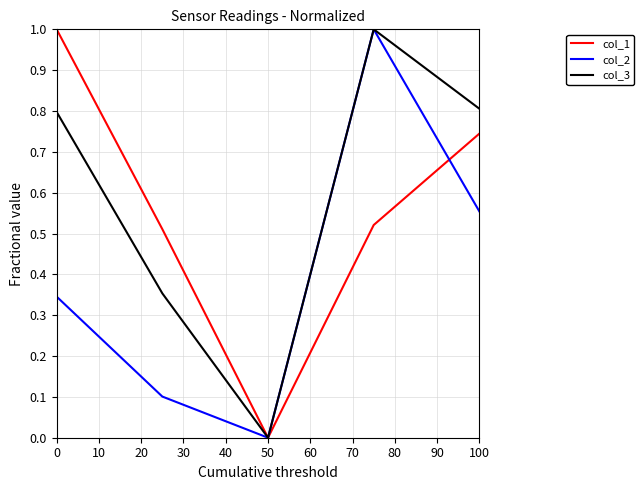

How many col_3 values are between 0 and 1?

5